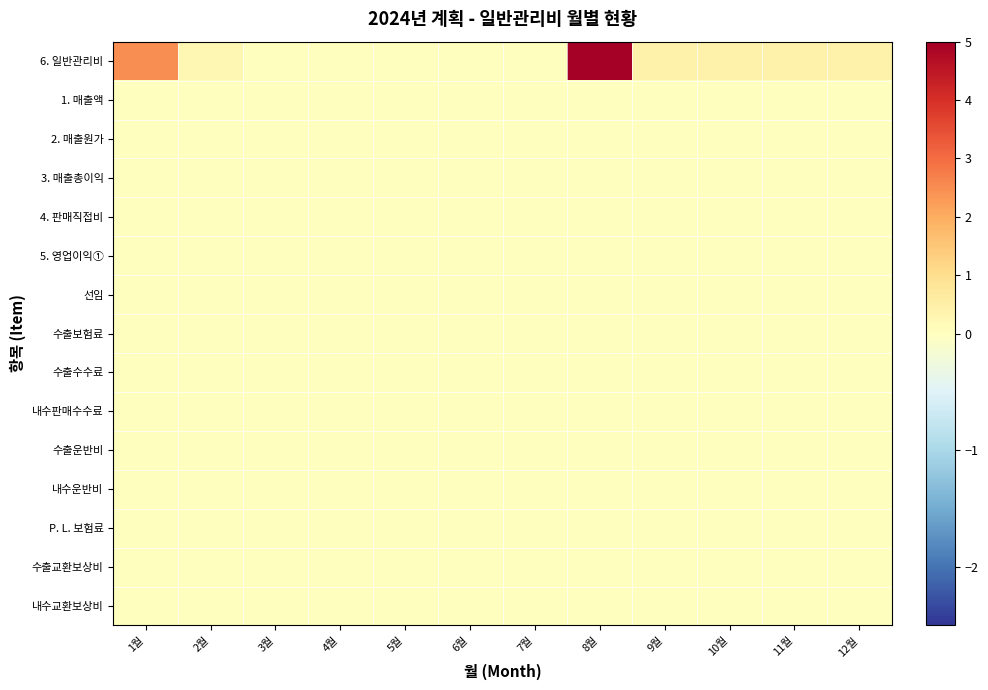

Which label corresponds to the largest value in the chart?

8월